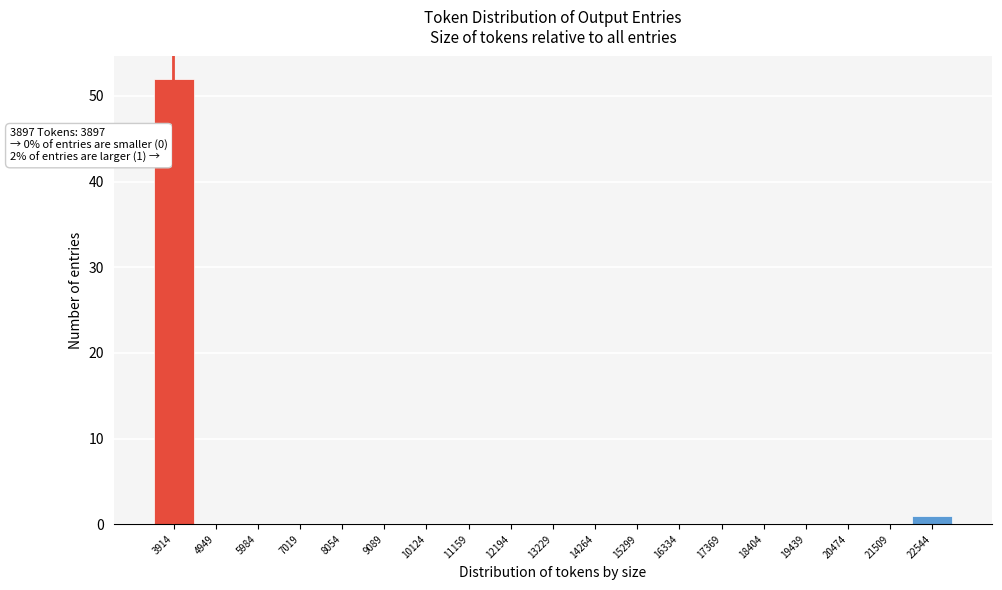

Over which range of the x-axis is the bar tallest?

3400 to 4400